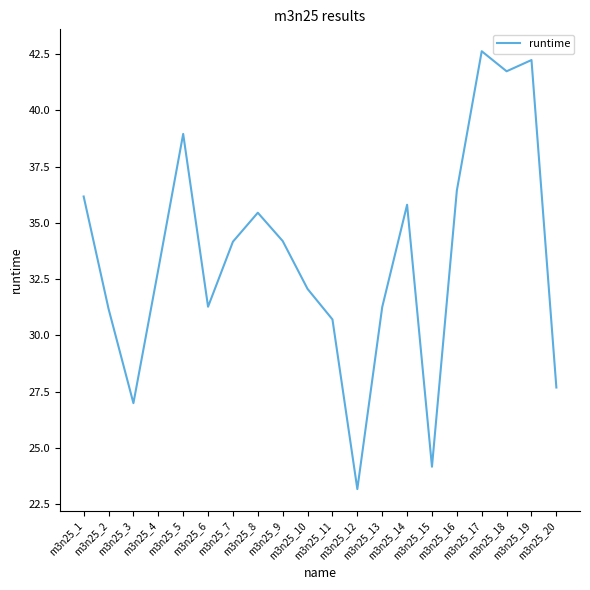

Between m3n25_8 and m3n25_4, which is larger?

m3n25_8